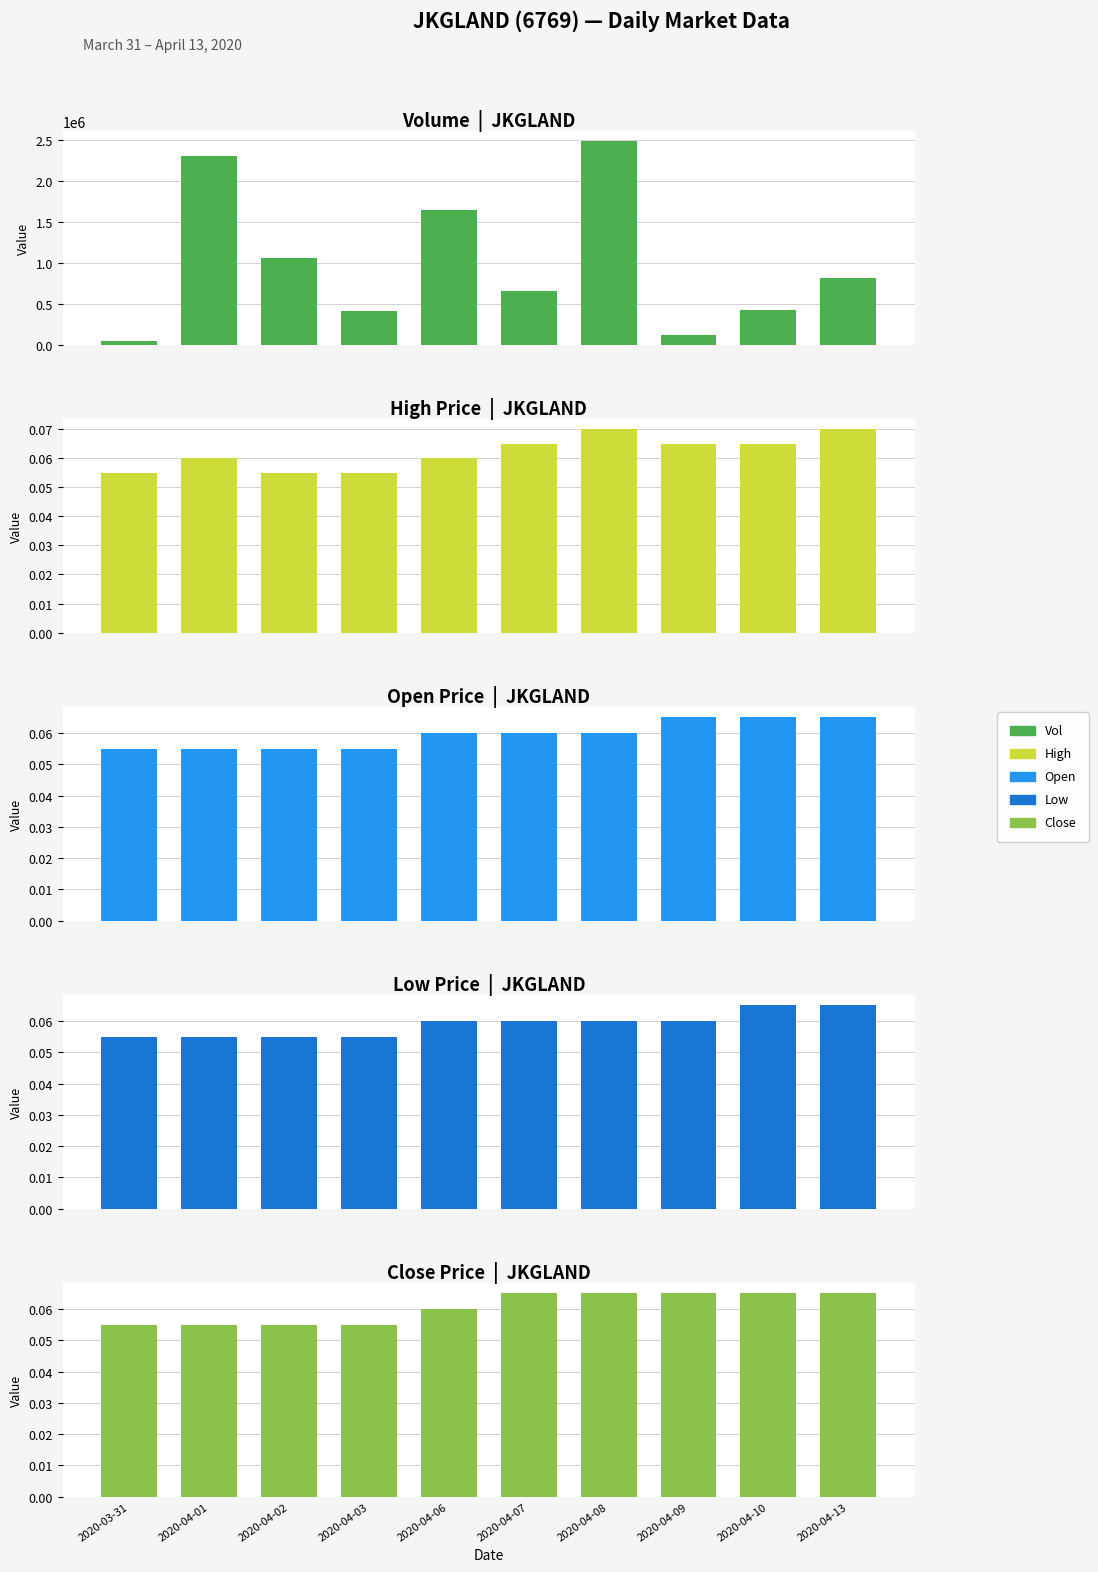

What is the maximum value shown in the chart?

2483400.0